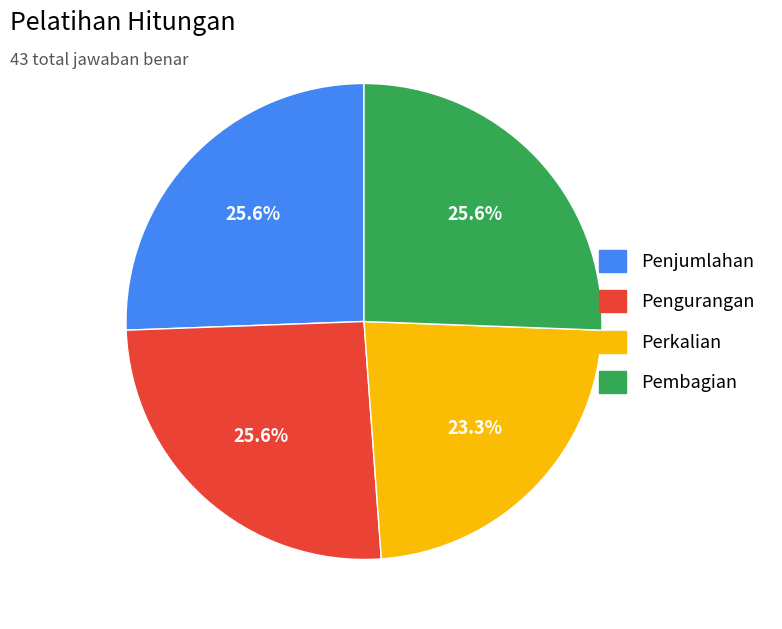

True or false: Perkalian accounts for 36% of the total.

False